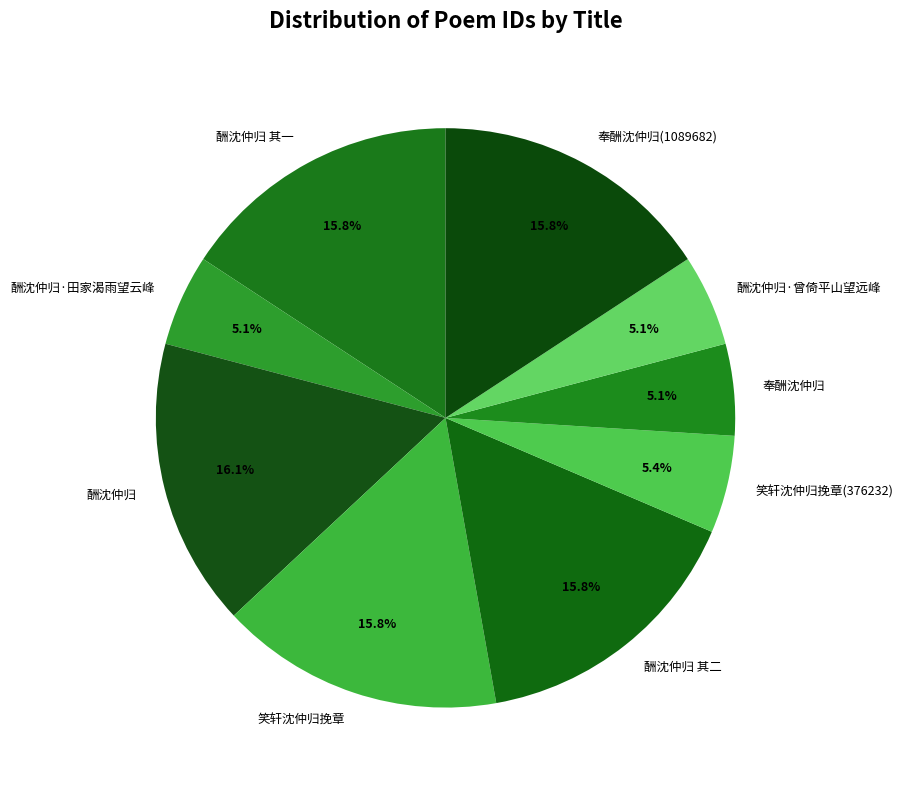

Is 酬沈仲归 其二 the majority of the pie?

No